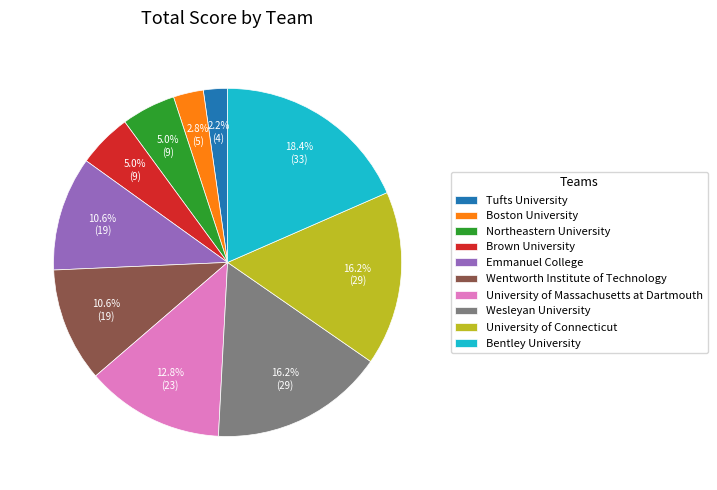

Count the number of slices in the pie.

10